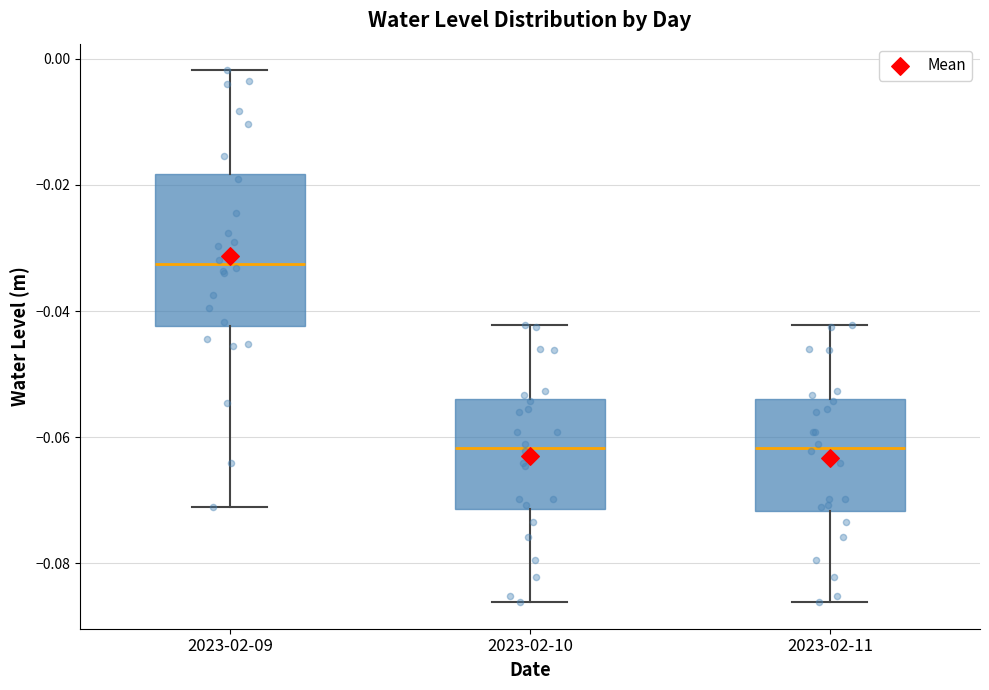

Reading left to right, transcribe this box plot: for each box, give where its median line is, the range the box spans, and where its two whiskers end, as read against the y-axis. The values are not printed on the chart, so give them approximately, as read against the axis.

2023-02-09: median -0.032, box -0.042 to -0.018, whiskers -0.072 to -0.002
2023-02-10: median -0.062, box -0.072 to -0.054, whiskers -0.086 to -0.042
2023-02-11: median -0.062, box -0.072 to -0.054, whiskers -0.086 to -0.042